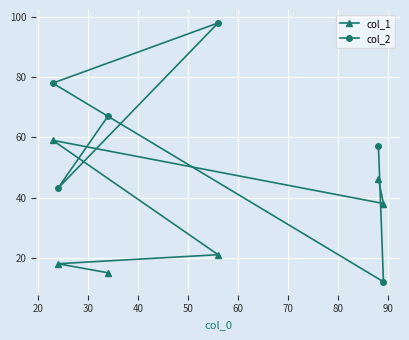

List the series in order of their overall mean, highest first.

col_2, col_1